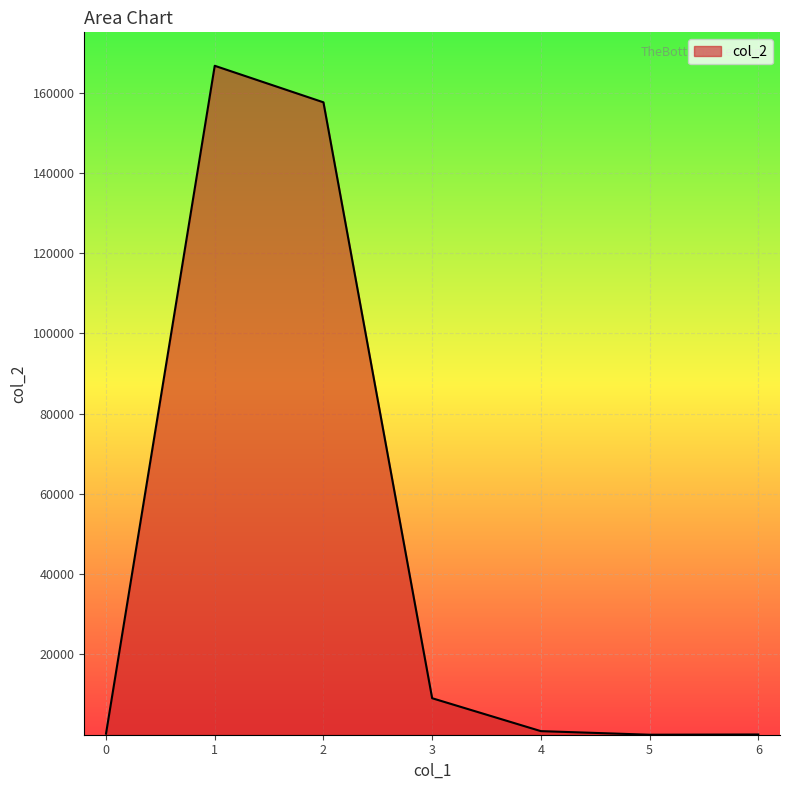

The chart shows a value of 268.0 at 0. True or false?

True